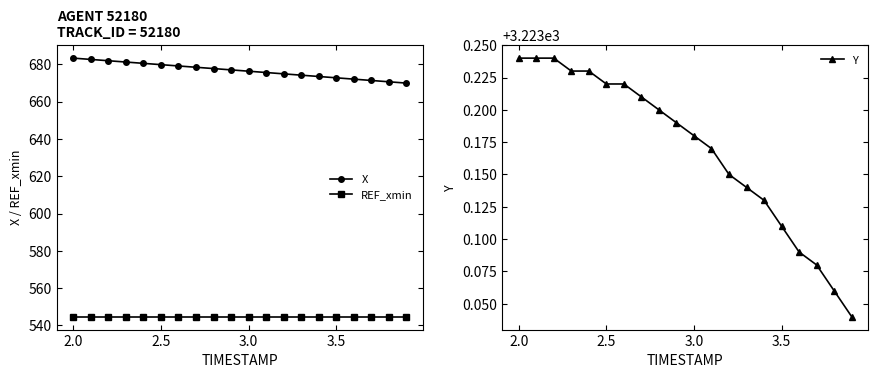

Rank the series by their maximum value, from highest to lowest.

Y, X, REF_xmin